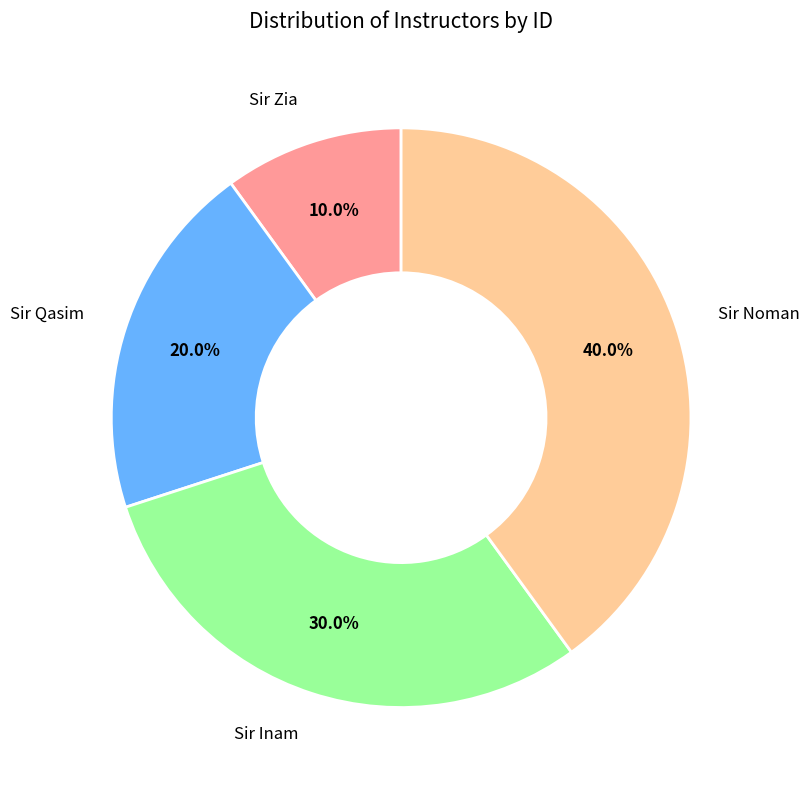

Count the number of slices in the pie.

4